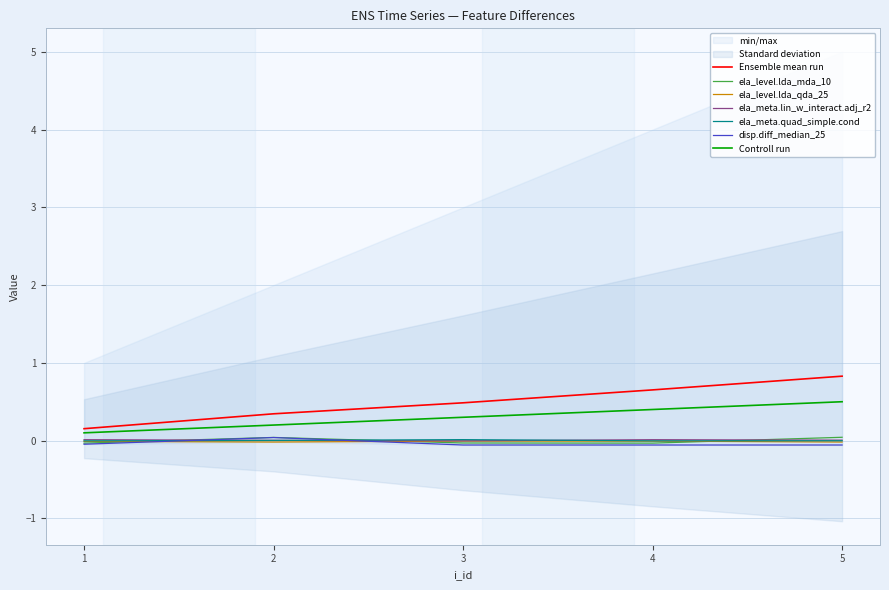

Which has a higher value, 1 or 4?

4